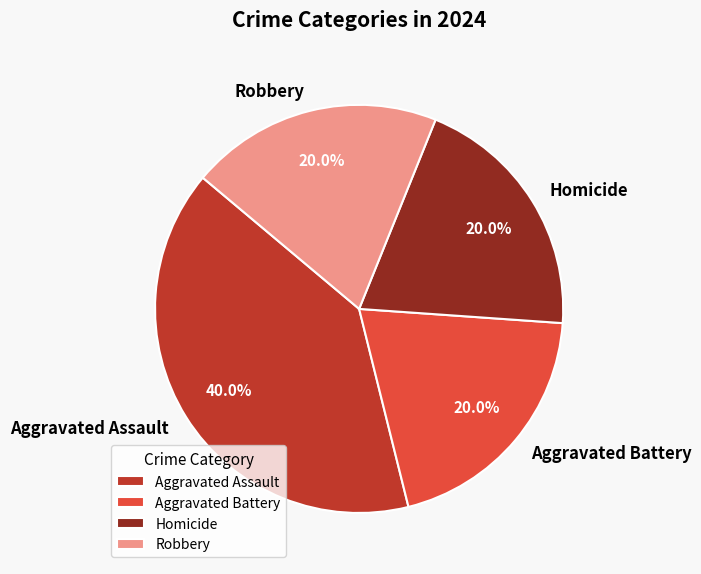

Between Homicide and Aggravated Assault, which is larger?

Aggravated Assault